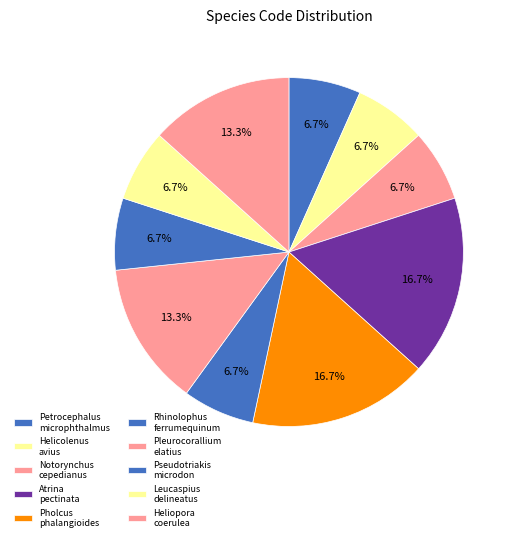

Rank the categories by value from highest to lowest.

Atrina pectinata, Pholcus phalangioides, Pleurocorallium elatius, Heliopora coerulea, Petrocephalus microphthalmus, Helicolenus avius, Notorynchus cepedianus, Rhinolophus ferrumequinum quelpartis, Pseudotriakis microdon, Leucaspius delineatus